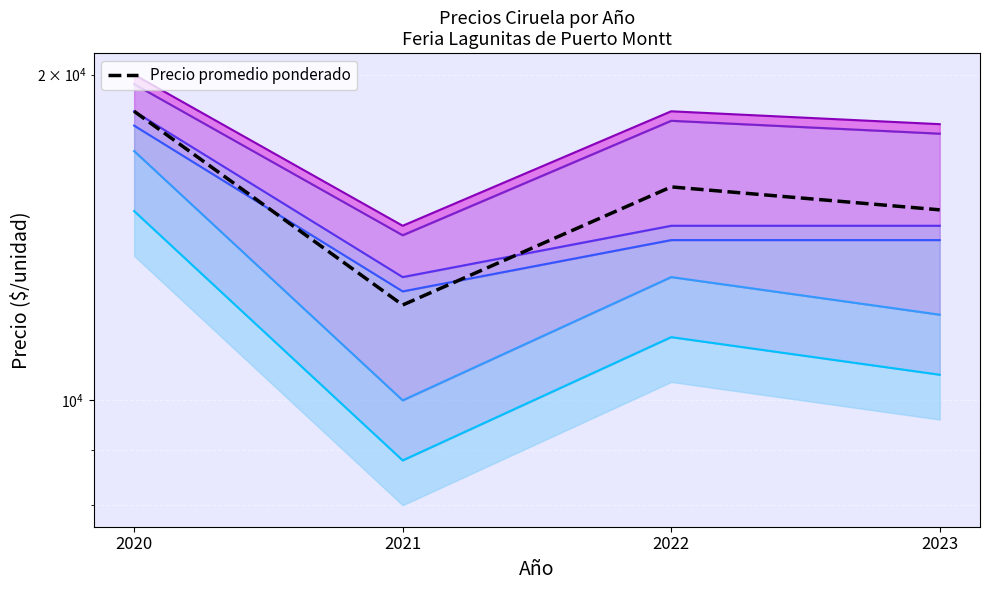

Does the chart display data point markers on the line(s)?

No